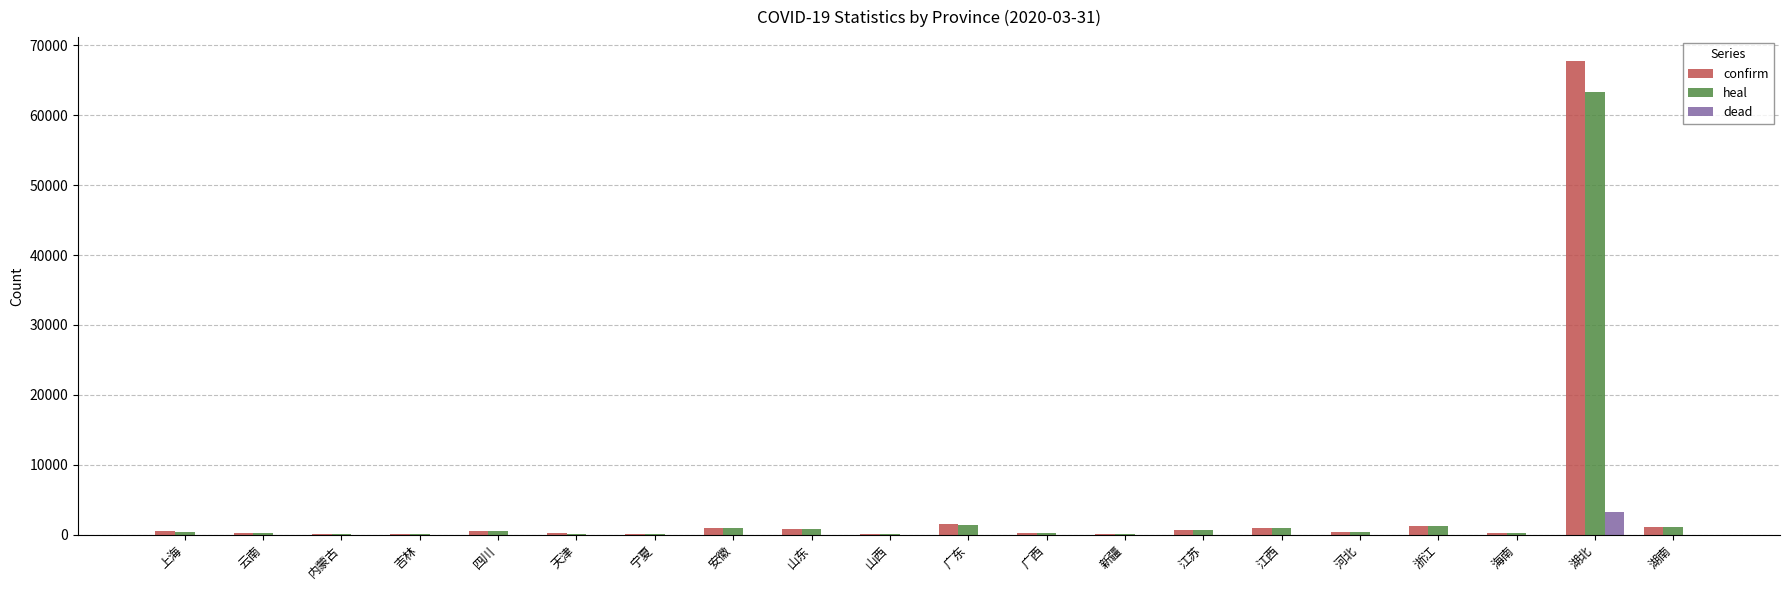

How many groups of bars are there?

20